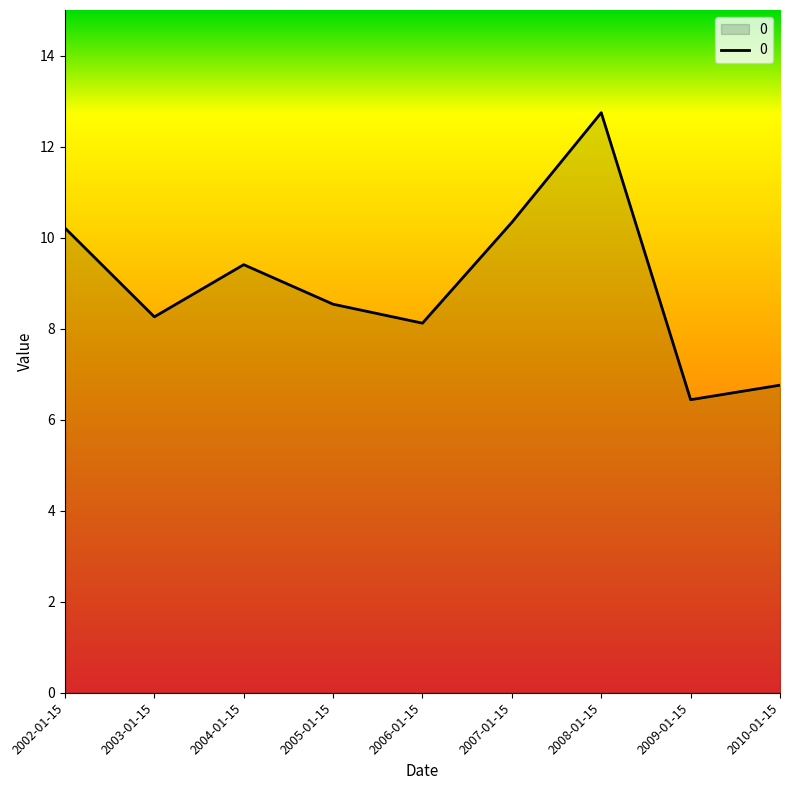

At which category does the data reach its first local valley?

2003-01-15